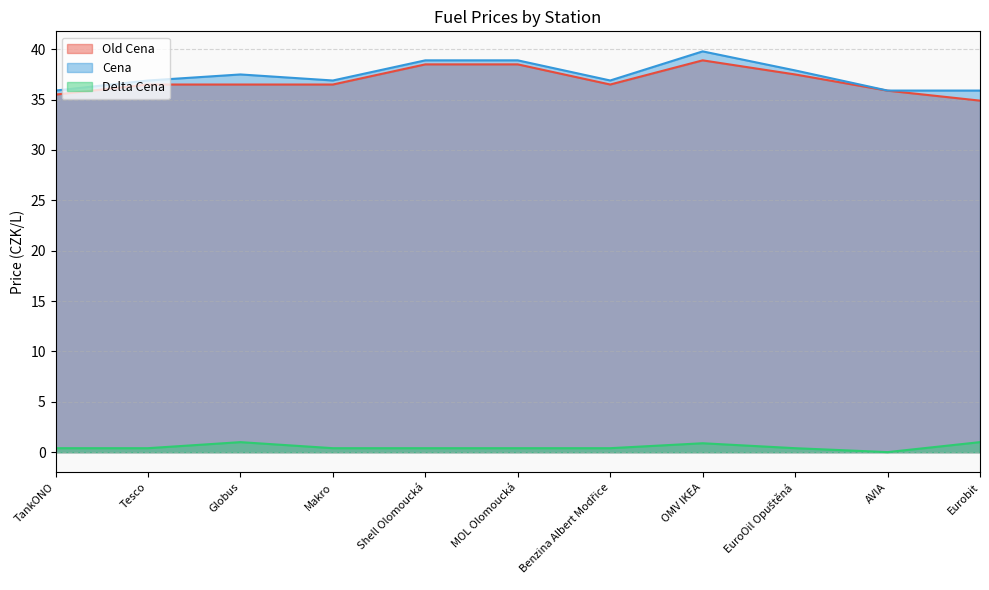

How many lines are shown in the chart?

3